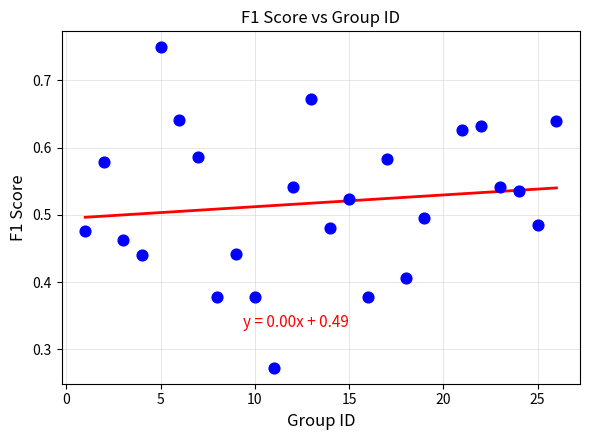

What is the range of X values (max minus min)?

25.0